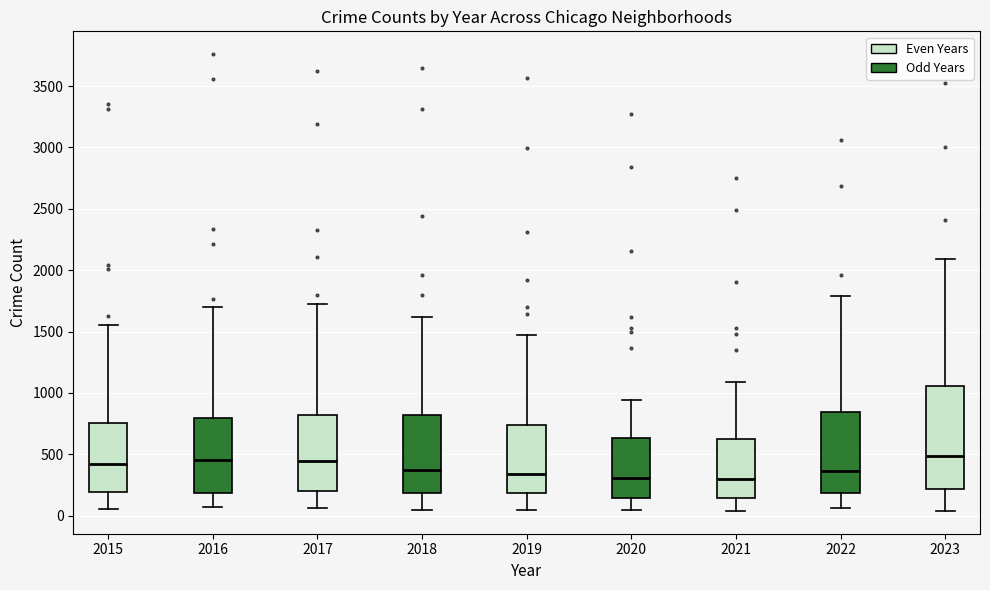

Where is the upper edge of the box at x = 2016 on the y-axis? The values are not printed on the chart, so give them approximately, as read against the axis.

800